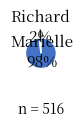

To the nearest percent, what percentage of the pie is Marielle?

98%